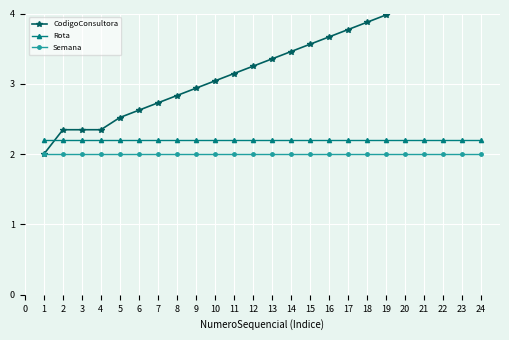

Is the value of Rota at 2 greater than the value of Semana at 21?

Yes